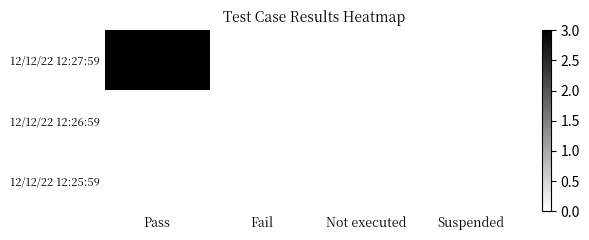

Count the number of data series in this chart.

3